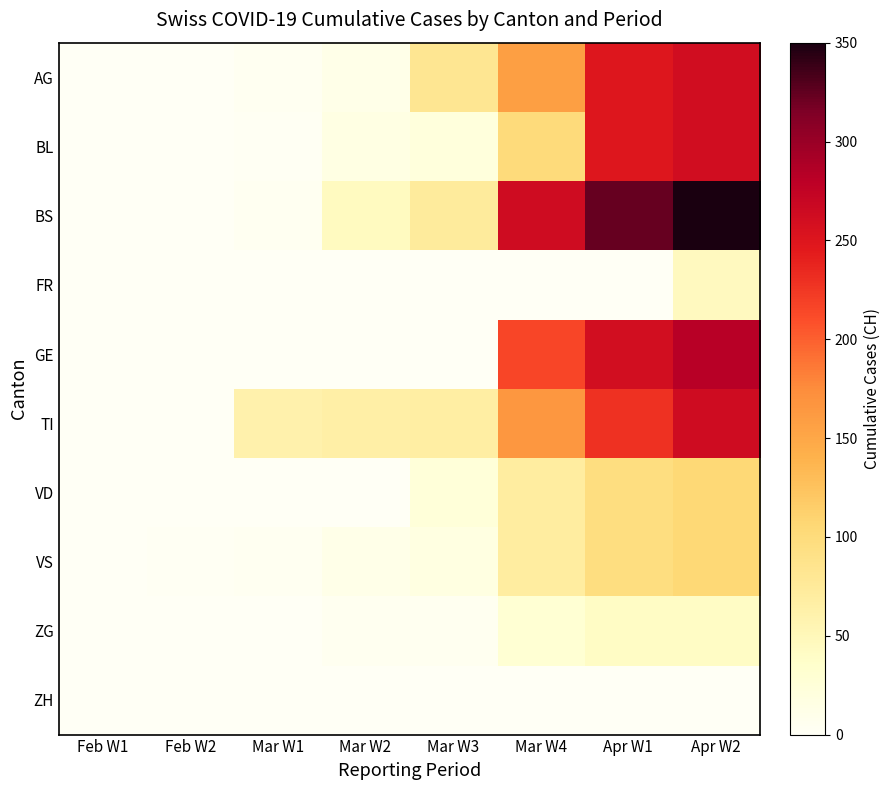

Which series has the largest range (max minus min)?

BS